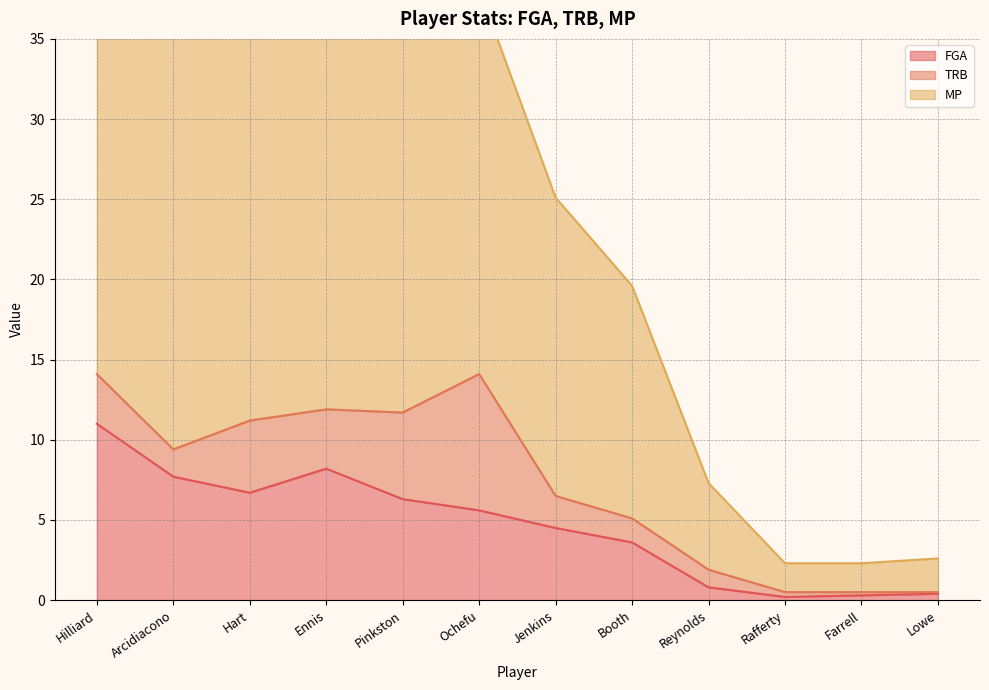

True or false: FGA and MP intersect in this chart.

False